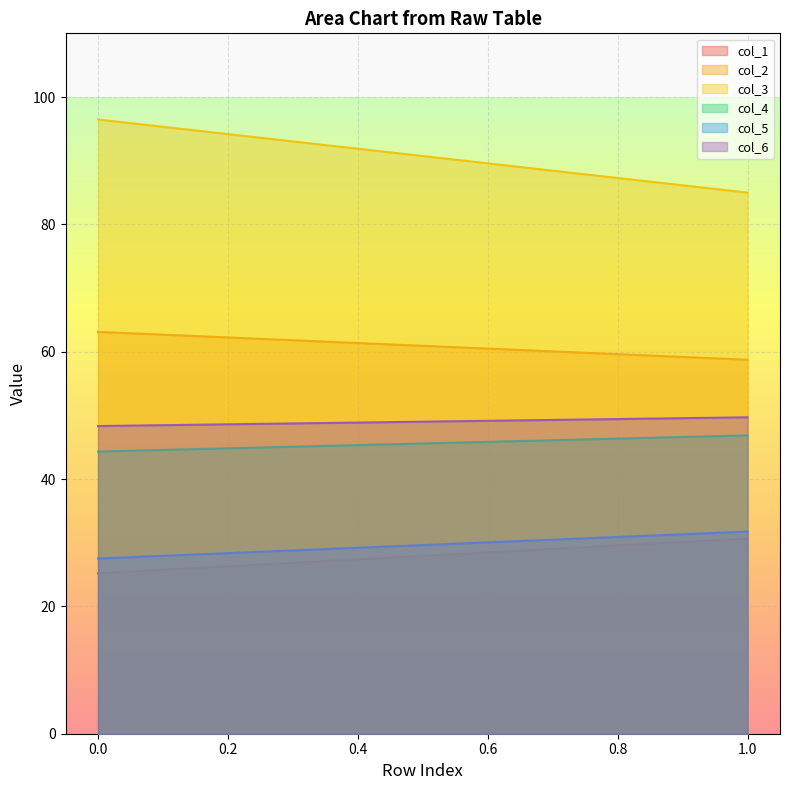

Reading left to right, extract all data points from this chart.

col_1: 25.2	30.7
col_2: 63.1	58.7
col_3: 96.5	85.0
col_4: 44.3	46.9
col_5: 27.5	31.7
col_6: 48.3	49.7